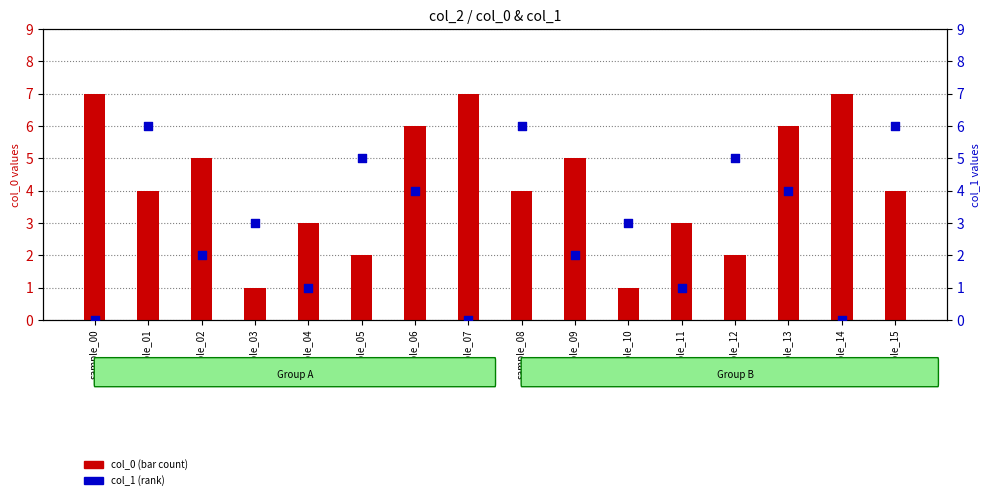

At how many categories does at least one series exceed 2?

16